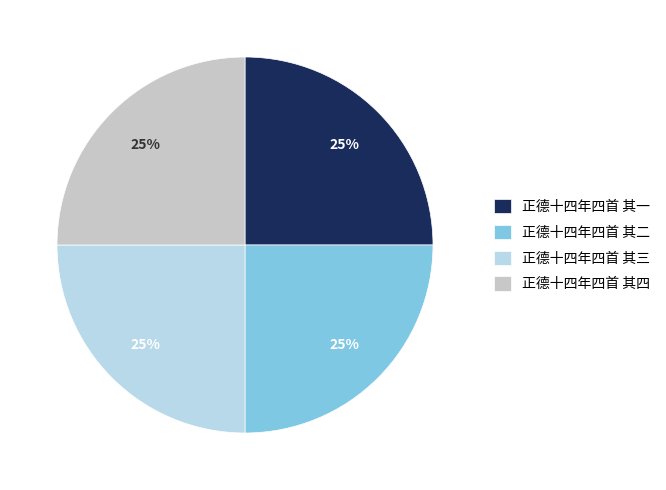

To the nearest percent, what is the average slice percentage?

25%